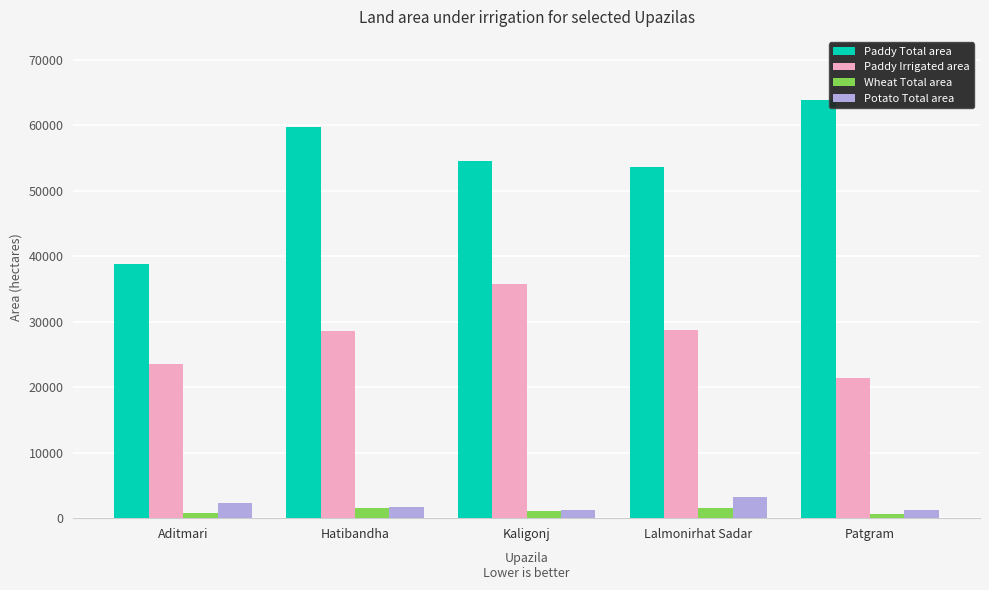

Rank the categories by Paddy Total area value from highest to lowest.

Patgram, Hatibandha, Kaligonj, Lalmonirhat Sadar, Aditmari